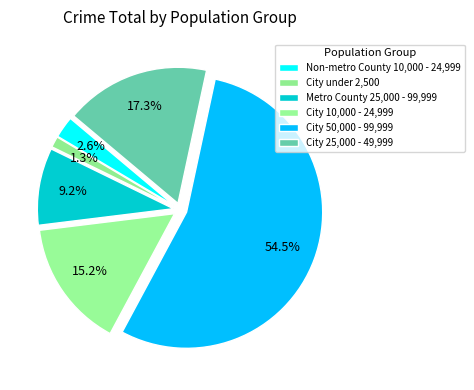

Count the number of slices in the pie.

6